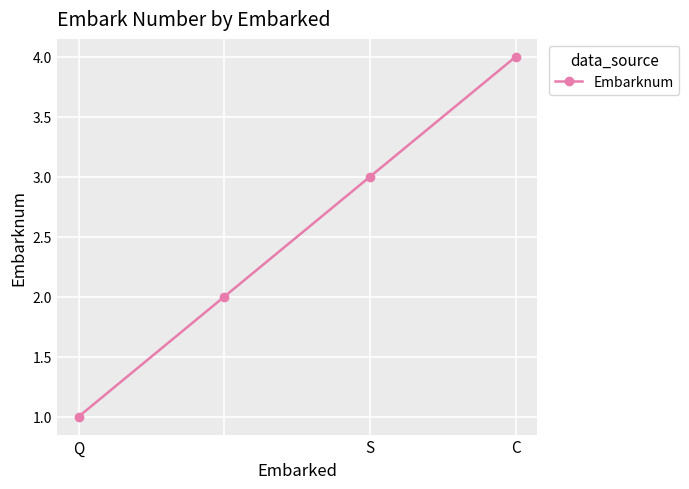

What is the value of the 4th point from the left?

4